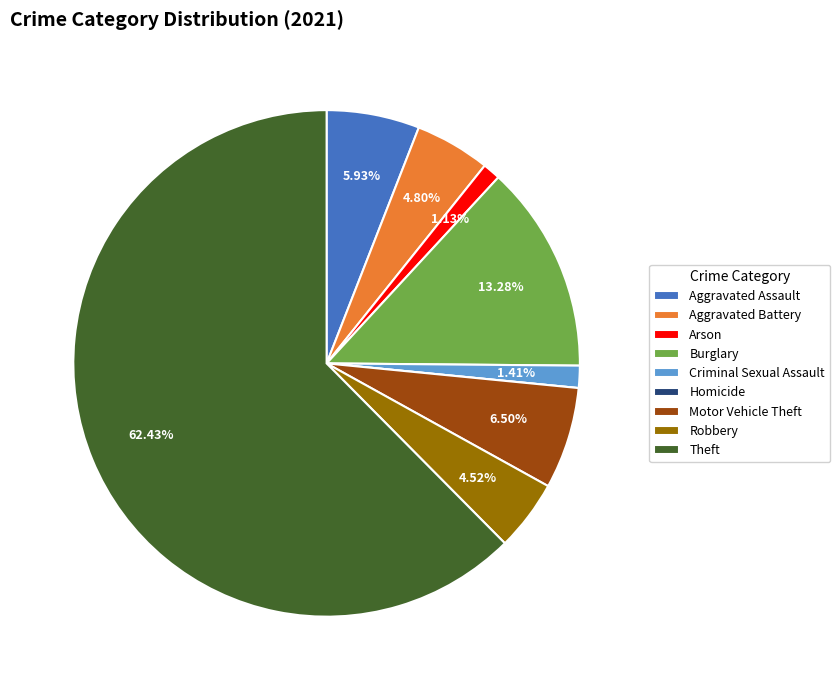

Which has a higher value, Robbery or Motor Vehicle Theft?

Motor Vehicle Theft